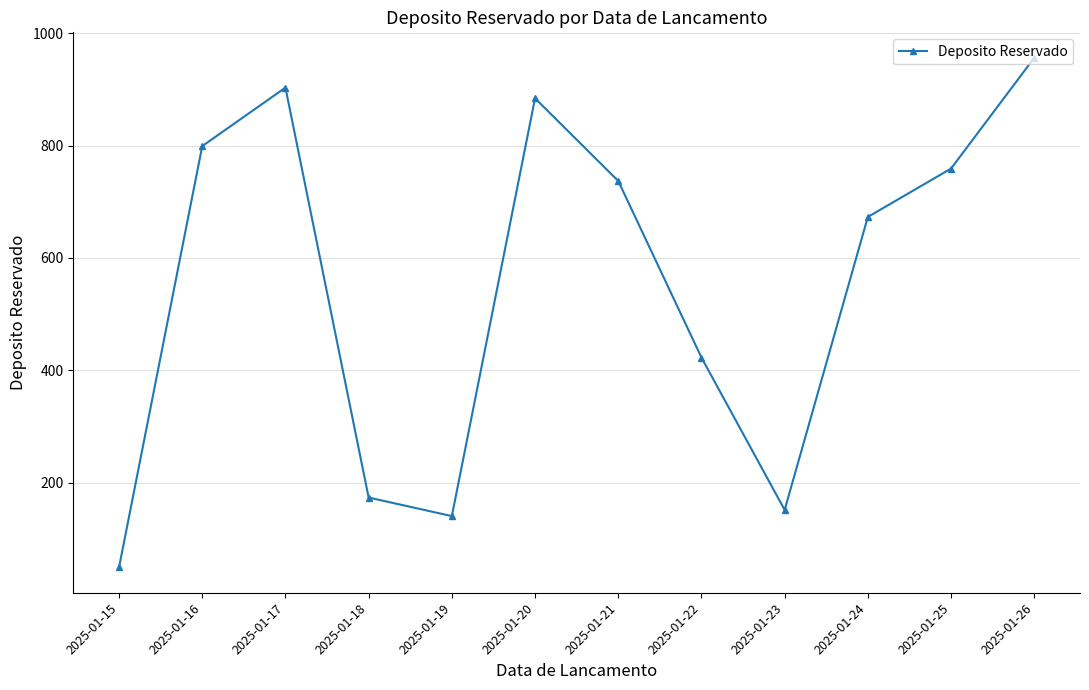

Which has a higher value, 2025-01-19 or 2025-01-21?

2025-01-21